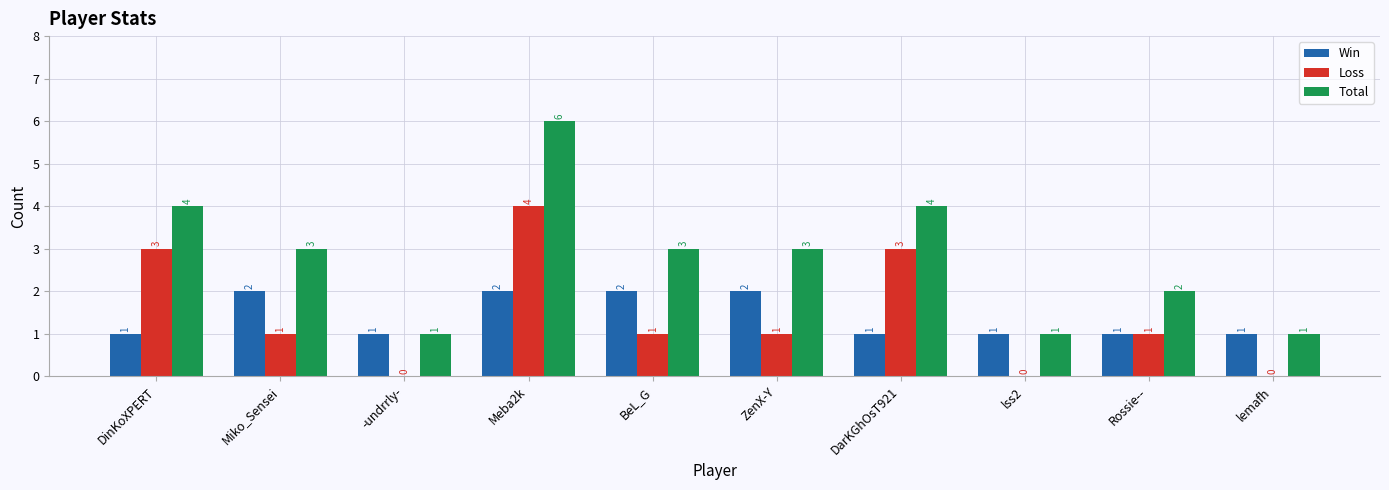

Is it true that Loss equals 0 at lss2?

True